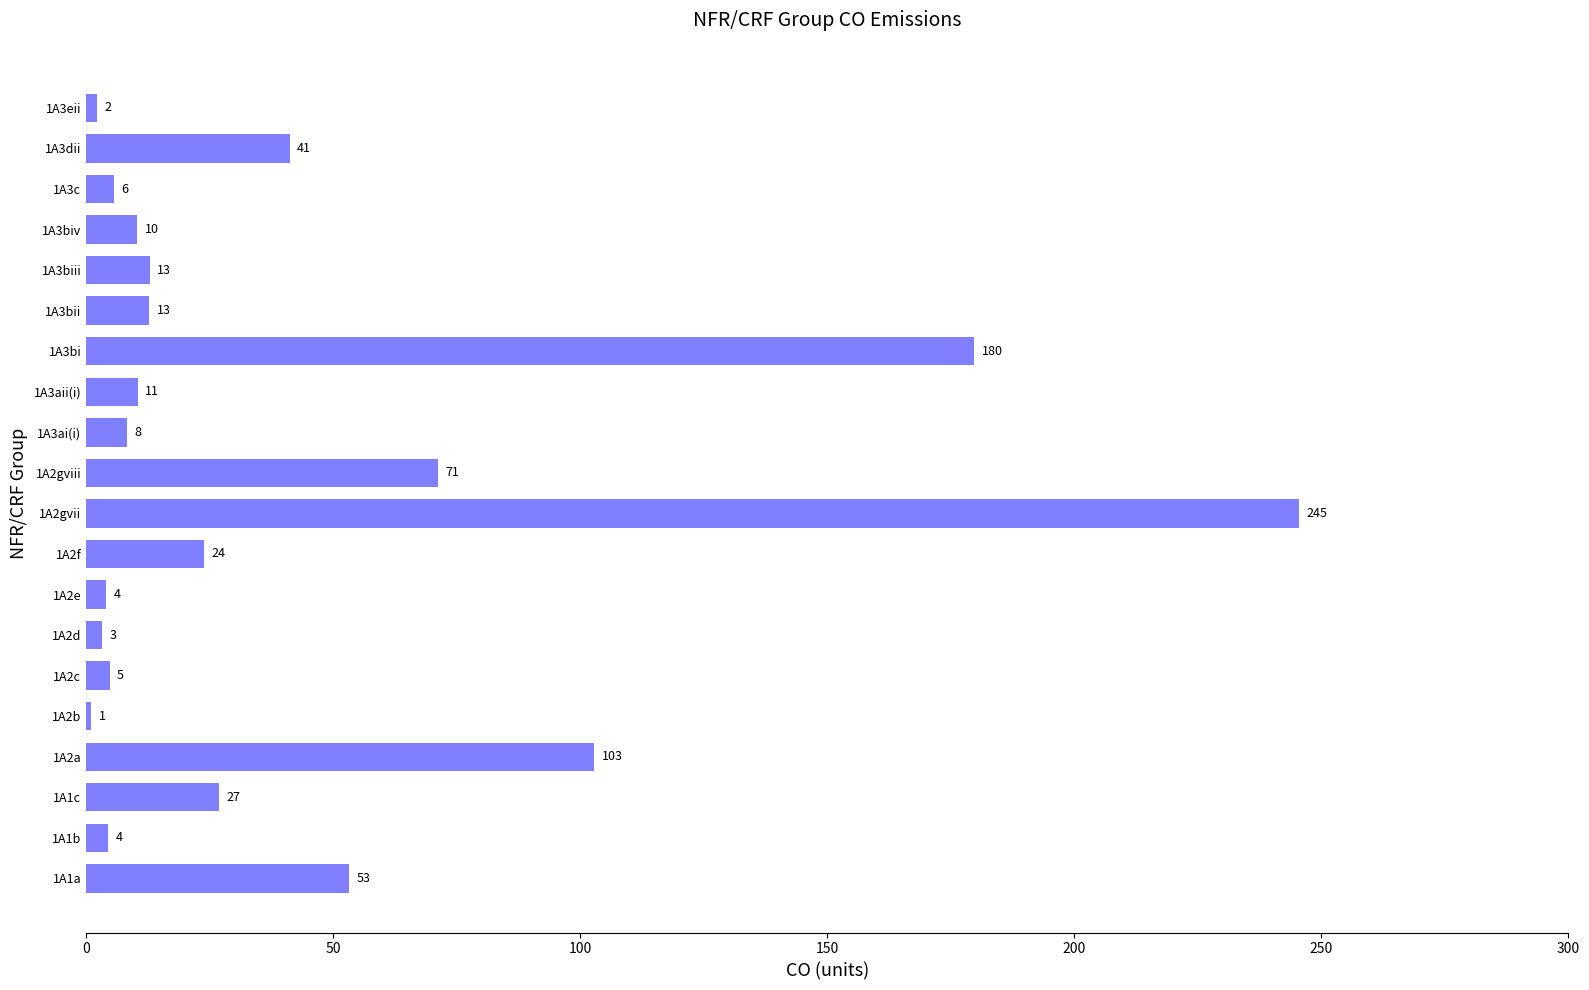

How many bars are there in total?

20